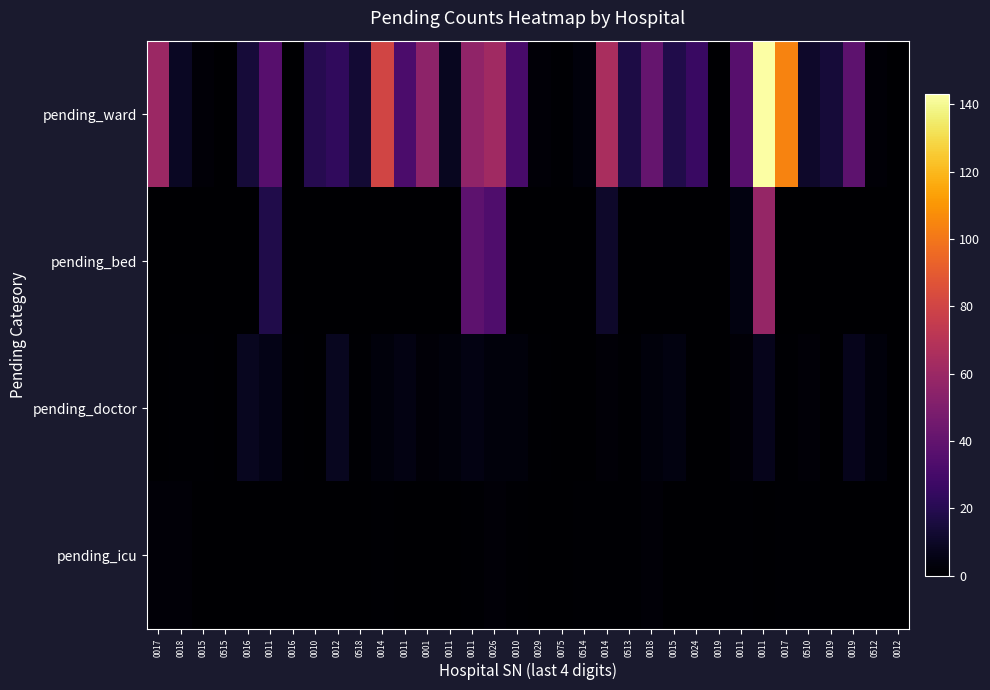

At how many categories does at least one series exceed 137?

1